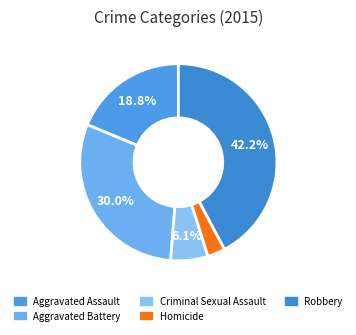

Is it true that Aggravated Battery is 30% of the pie?

True